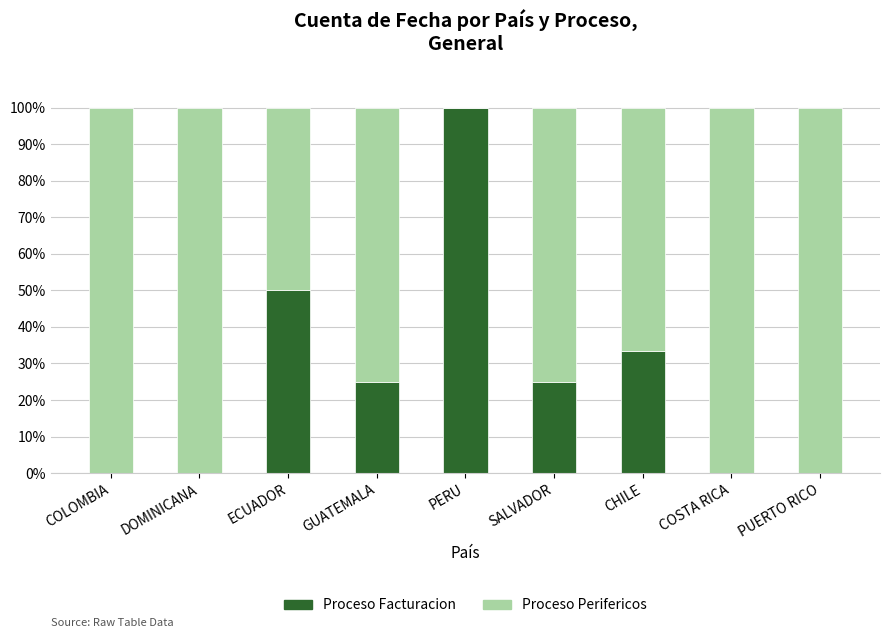

Is it true that Proceso Facturacion equals 25.0 at SALVADOR?

True